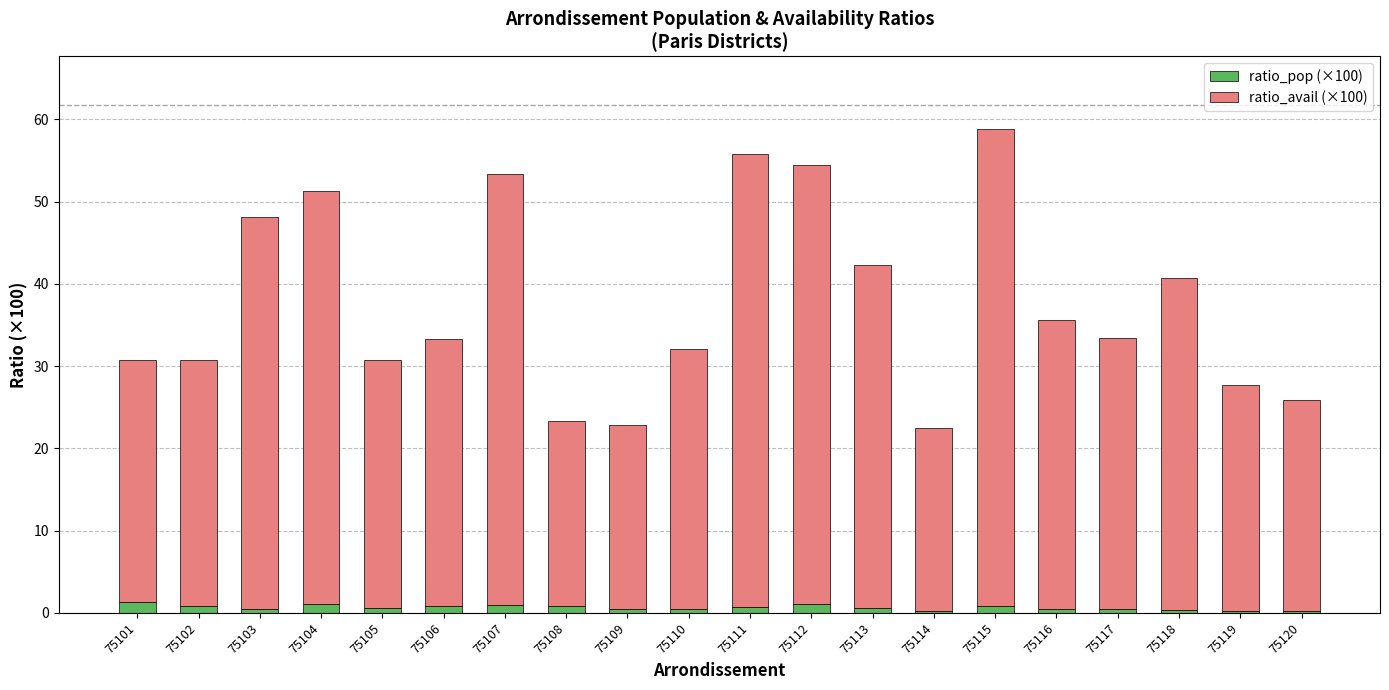

Does the chart contain stacked bars?

Yes